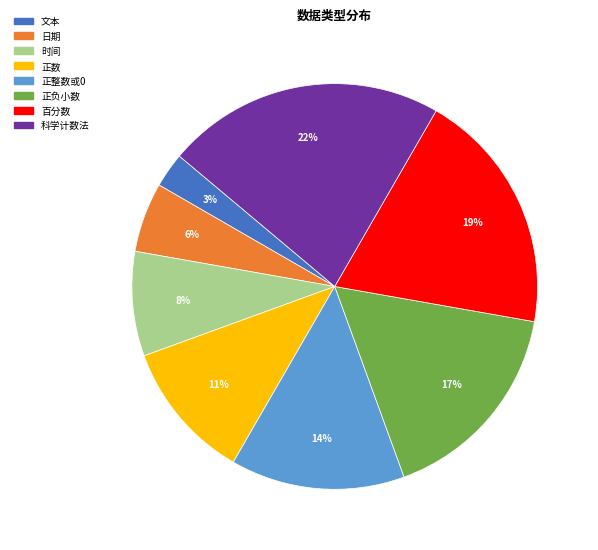

What percentage is the 科学计数法 slice, to the nearest percent?

22%